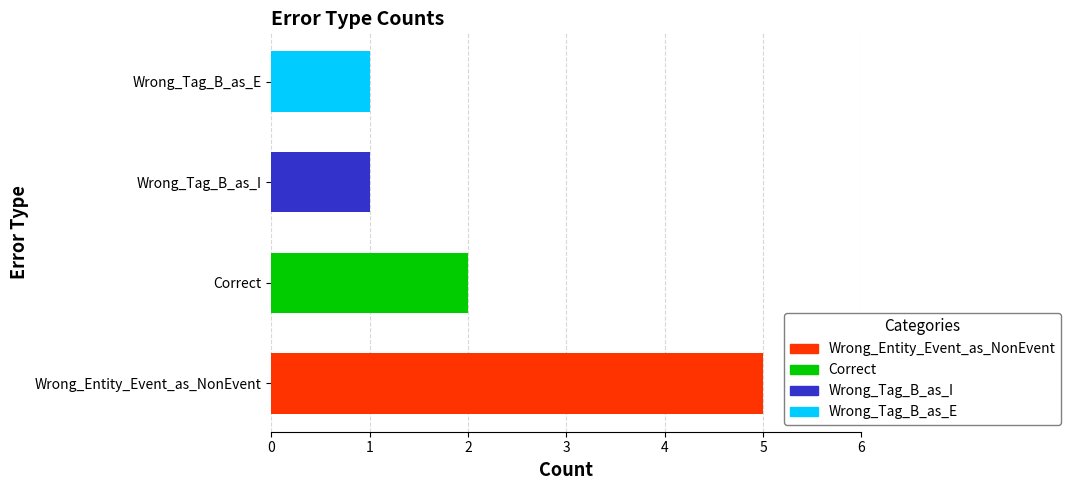

What is the greatest value displayed?

5